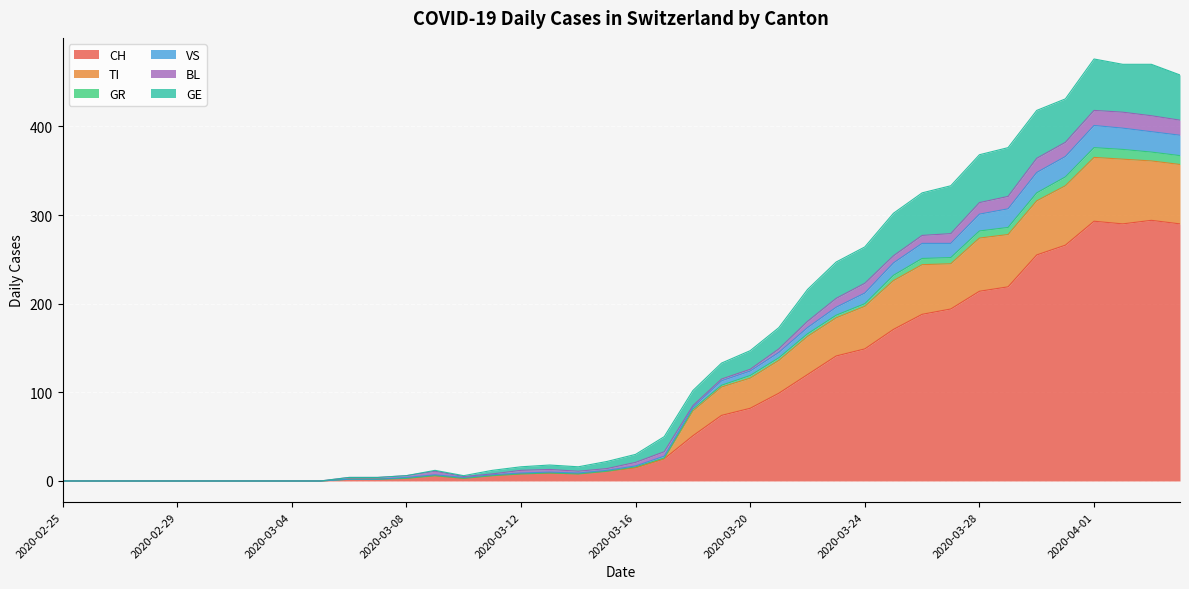

True or false: CH has a value of 8 at 2020-03-12.

True